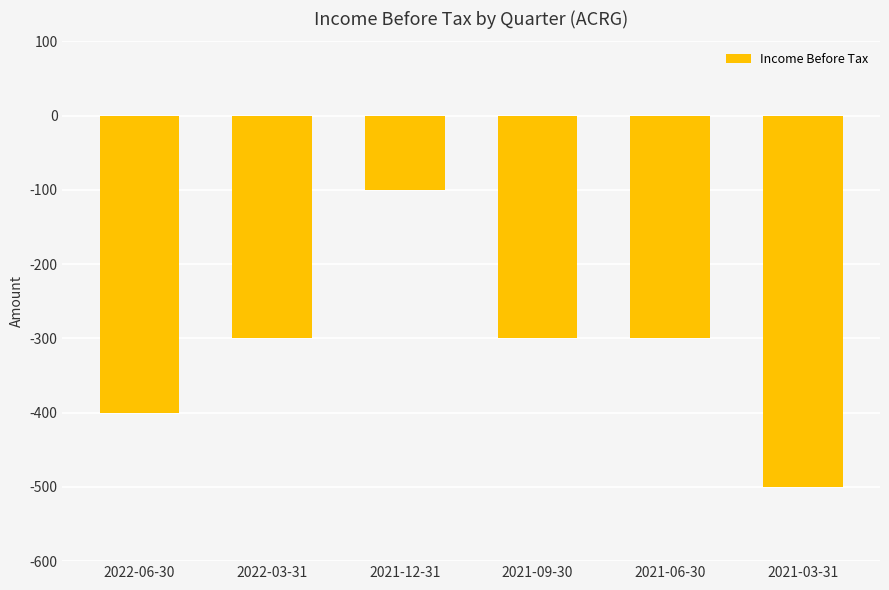

What position from the left is 2021-12-31?

3